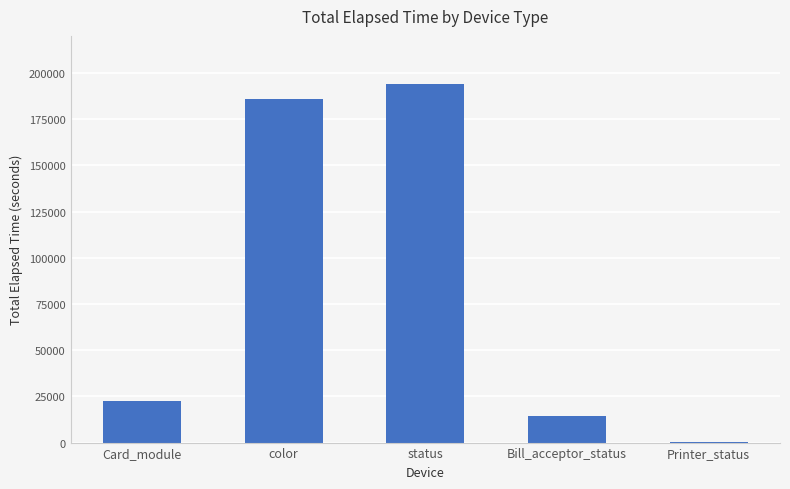

The value at status is 193935. True or false?

True